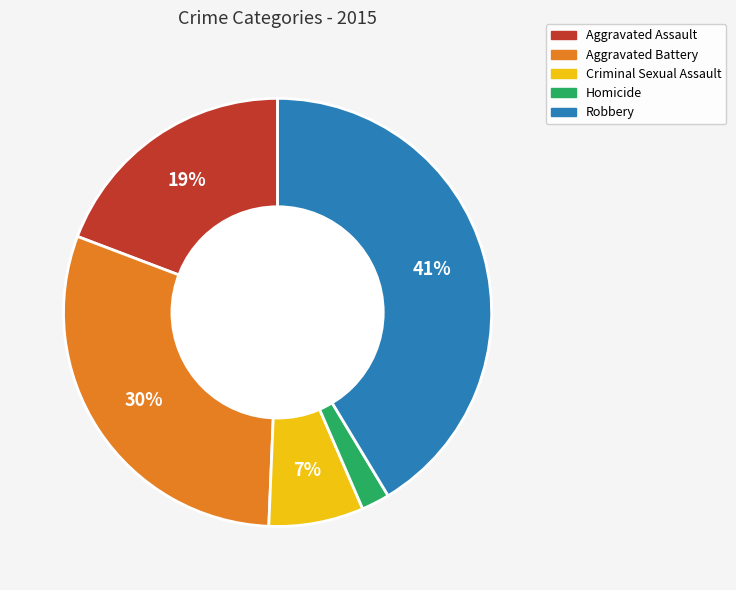

The Homicide slice represents 15% of the pie. True or false?

False